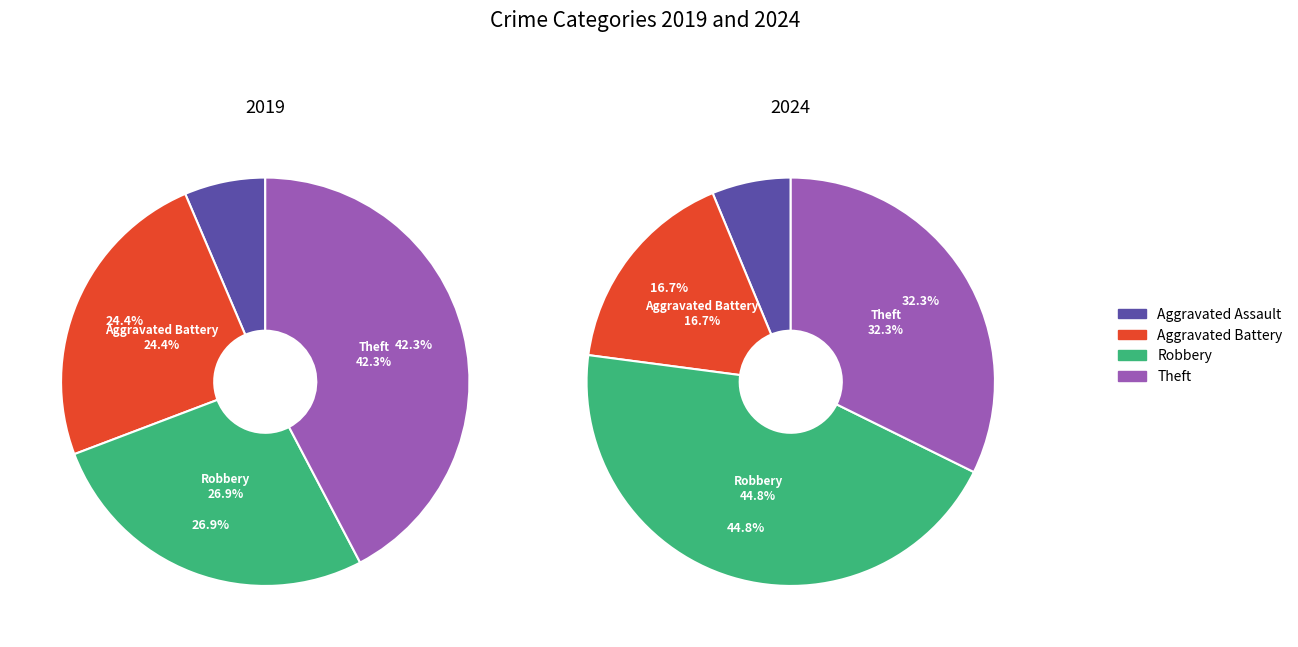

Is it true that values_2024 is 17% of the pie?

True